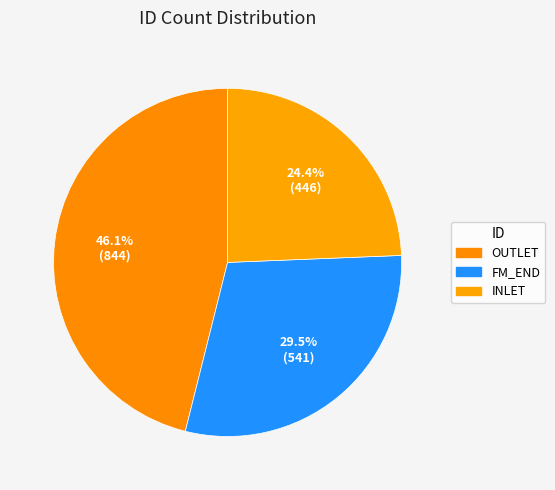

The OUTLET slice represents 46% of the pie. True or false?

True